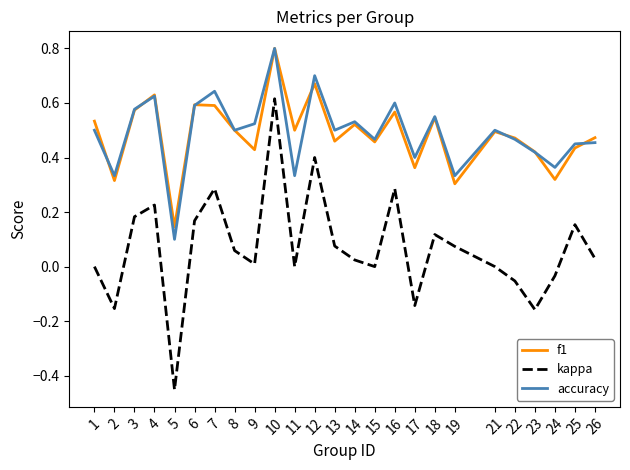

Which series has the widest spread of values?

kappa